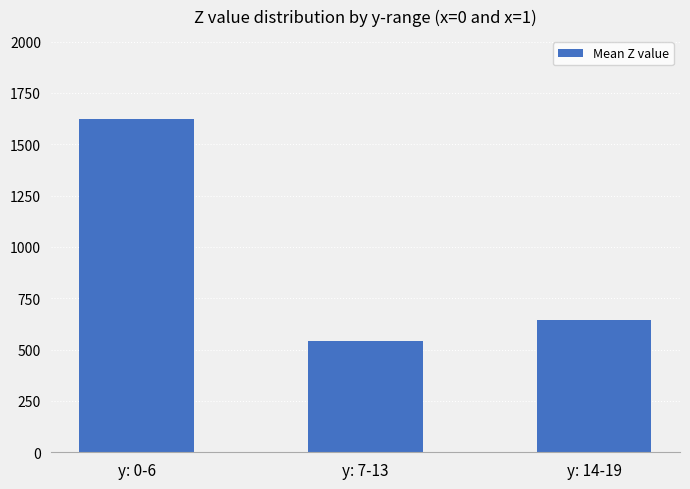

What is the label of the 2nd bar from the right?

y: 7-13